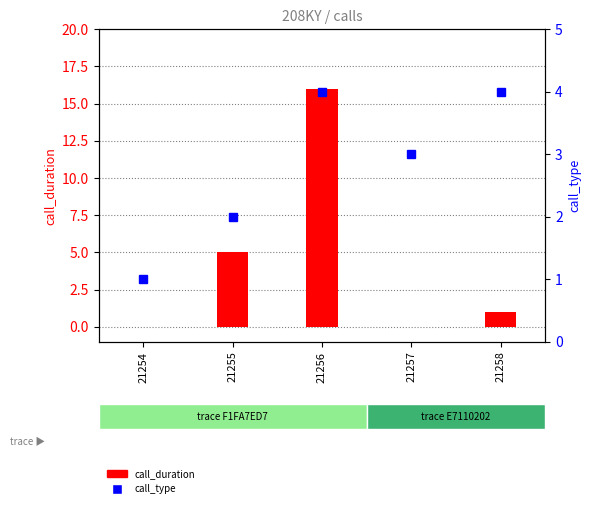

Between 21256 and 21258, which is larger?

21256